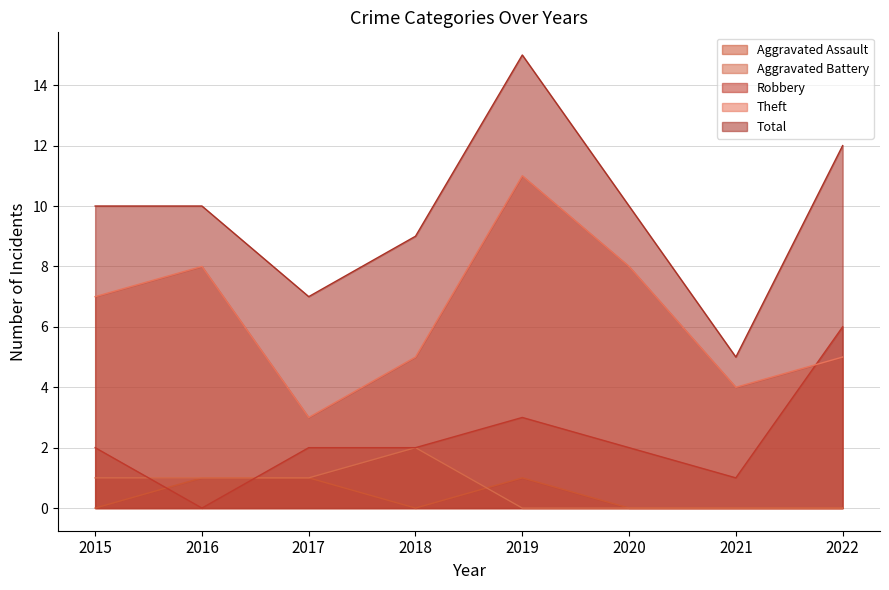

Reading left to right, what are all the values shown in this chart?

Aggravated Assault: 0	1	1	0	1	0	0	0
Aggravated Battery: 1	1	1	2	0	0	0	0
Robbery: 2	0	2	2	3	2	1	6
Theft: 7	8	3	5	11	8	4	5
Total: 10	10	7	9	15	10	5	12